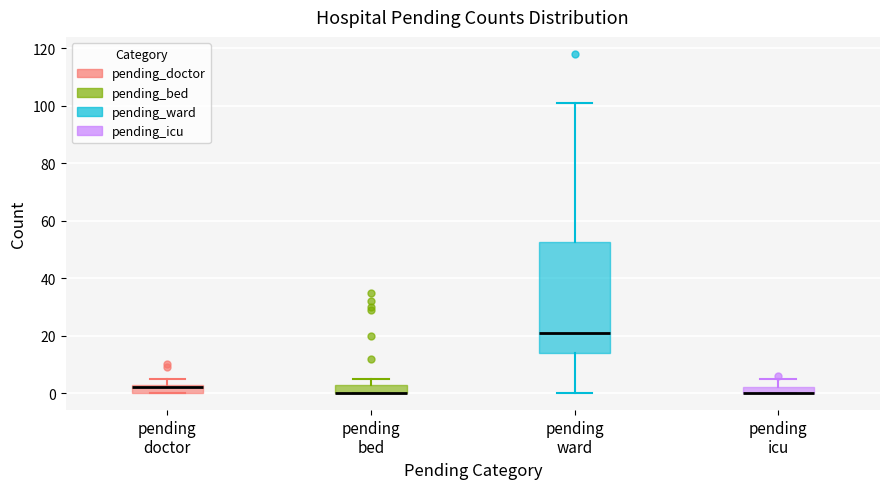

Where is the lower edge of the box for pending bed on the y-axis? The values are not printed on the chart, so give them approximately, as read against the axis.

0